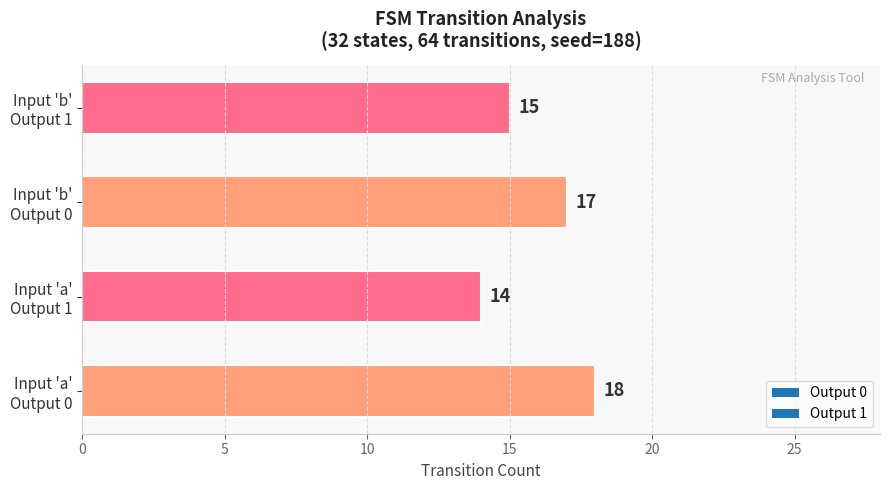

What is the sum of all values?

64